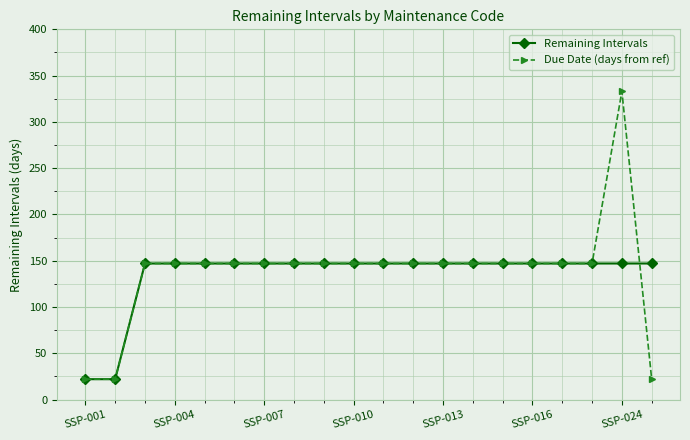

Reading left to right, transcribe all the data shown in this chart.

Remaining Intervals: 22	22	147	147	147	147	147	147	147	147	147	147	147	147	147	147	147	147	147	147
Due Date (days from ref): 22	22	147	147	147	147	147	147	147	147	147	147	147	147	147	147	147	147	333	22